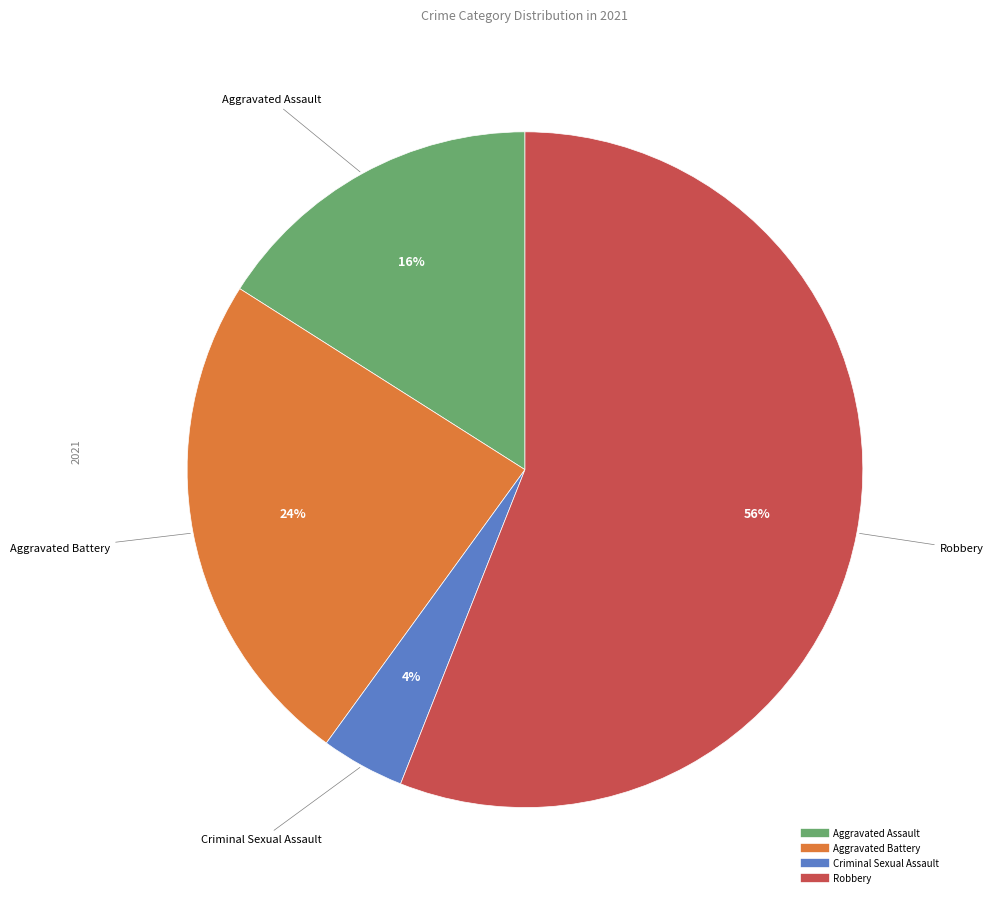

Between Aggravated Battery and Robbery, which is larger?

Robbery